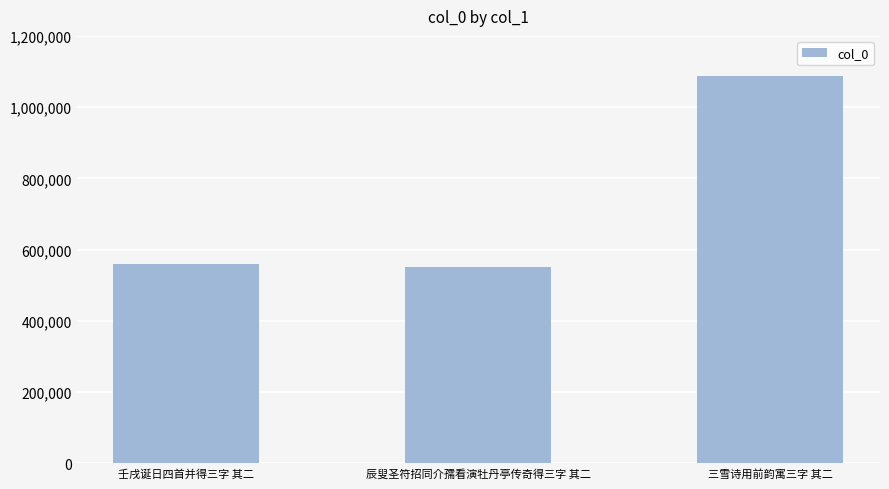

What position from the right is 三雪诗用前韵寓三字 其二?

1